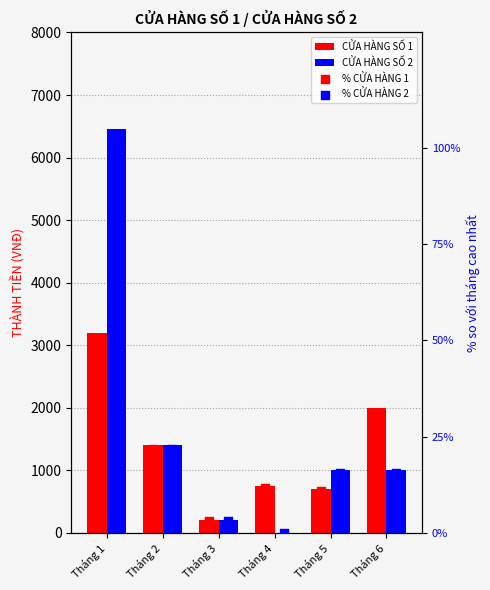

Is the value of % CỬA HÀNG 1 at Tháng 2 greater than the value of % CỬA HÀNG 2 at Tháng 2?

No